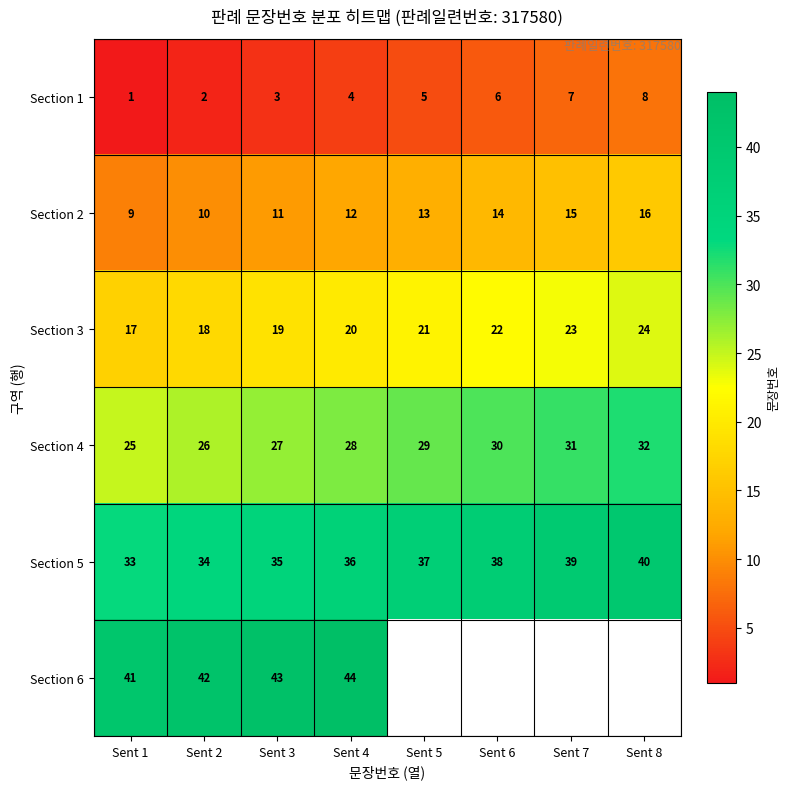

At Sent 1, list the series in order from largest to smallest.

Section 6, Section 5, Section 4, Section 3, Section 2, Section 1